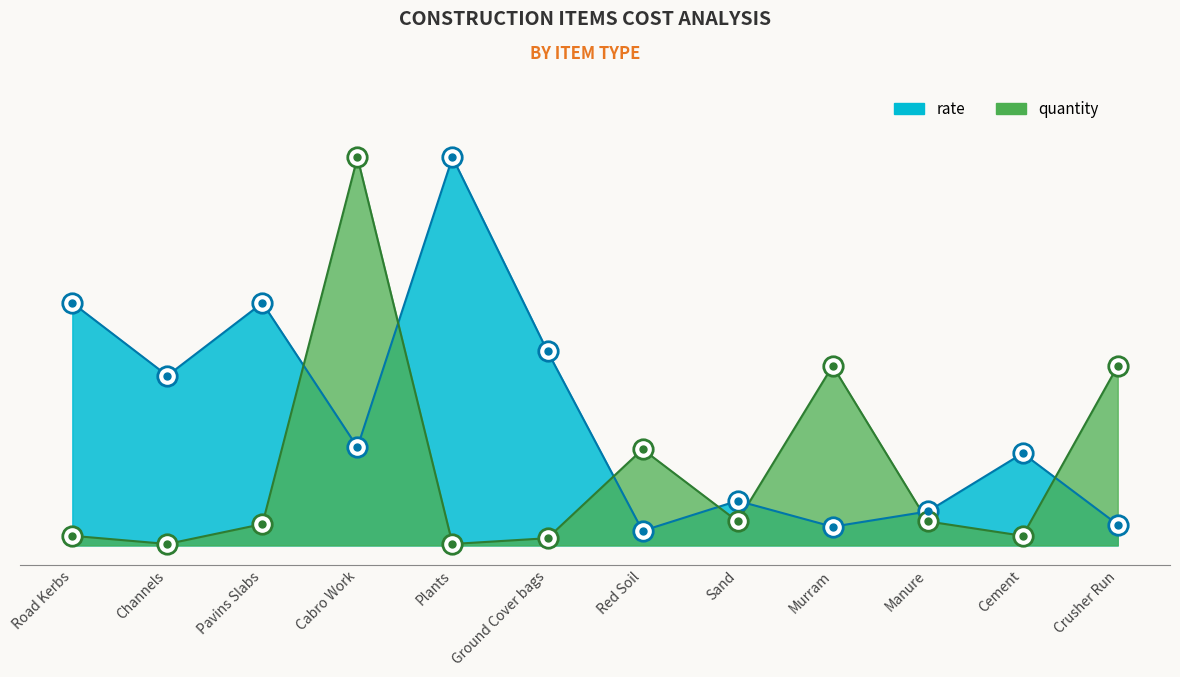

True or false: quantity and rate cross at least once.

True